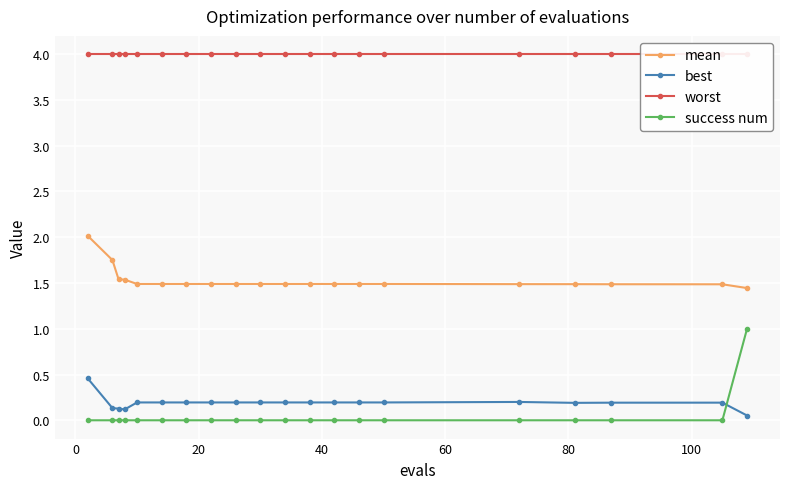

Does the chart display data point markers on the line(s)?

Yes